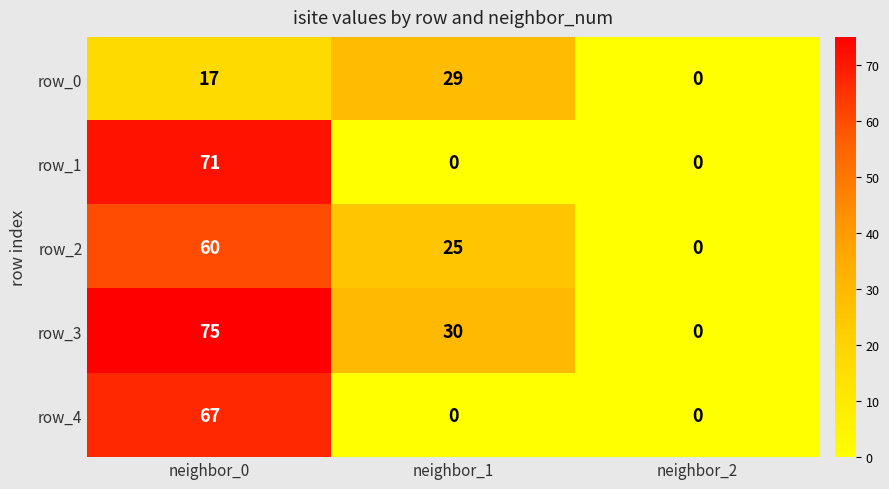

The value of row_3 at neighbor_2 is 39. True or false?

False